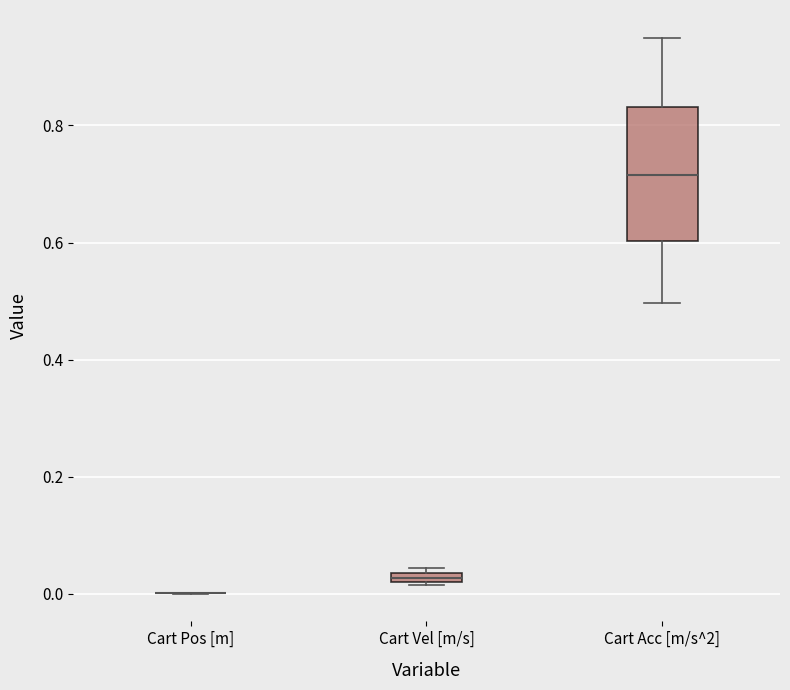

Comparing the boxes themselves (not the whiskers), which one is the tallest?

Cart Acc [m/s^2]